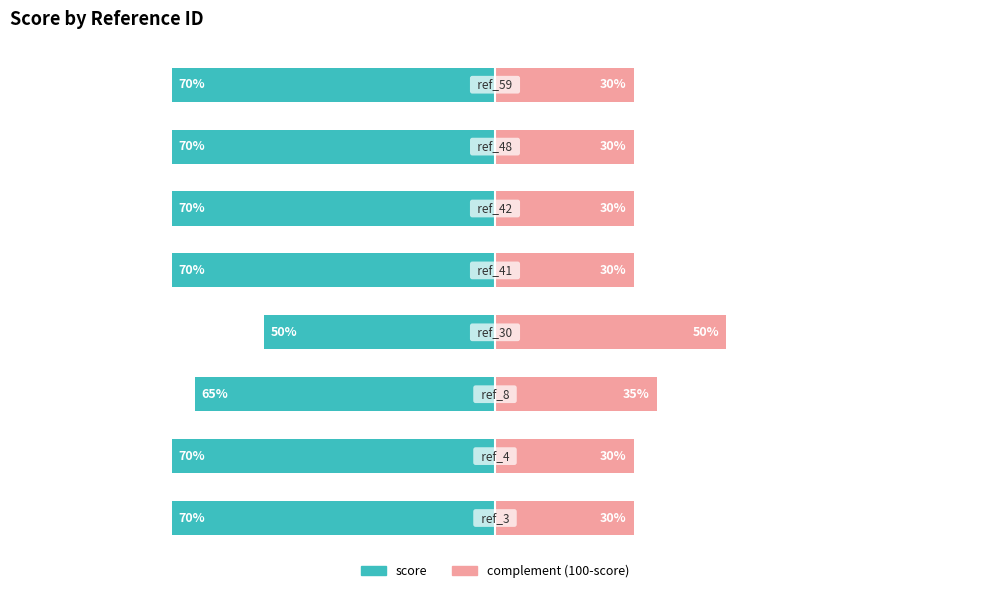

What is the lowest value of the complement (100-score) series?

30